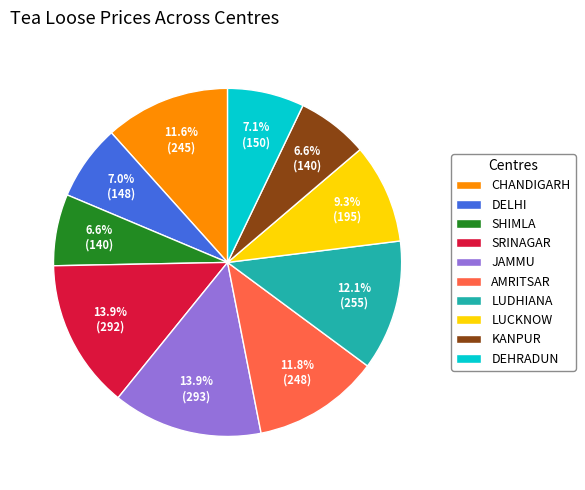

Is JAMMU the majority of the pie?

No